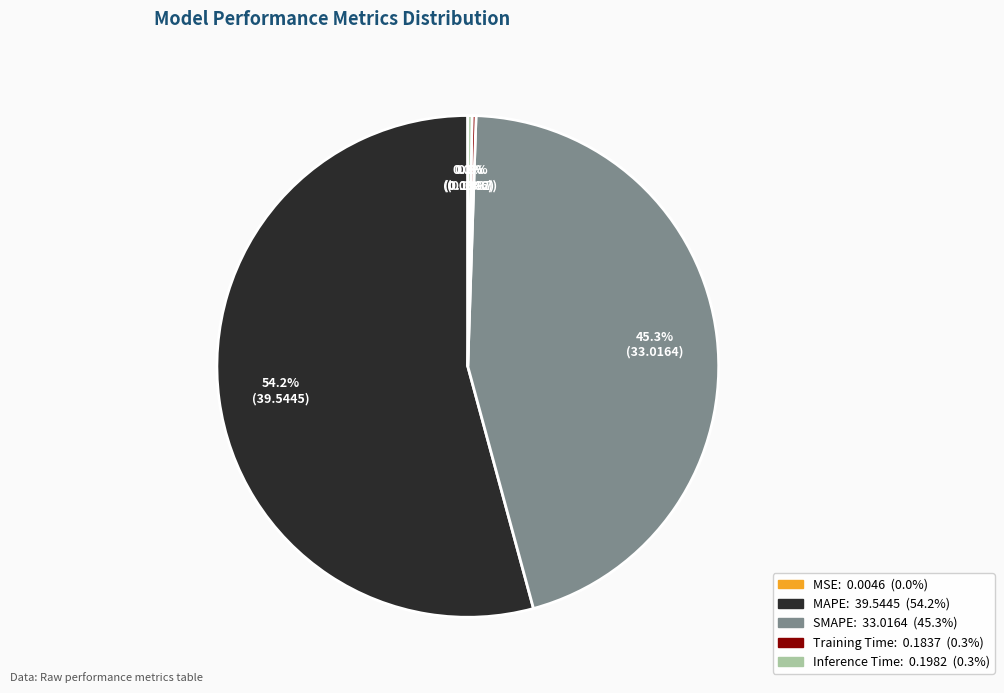

Is there any slice that represents more than half of the pie?

Yes